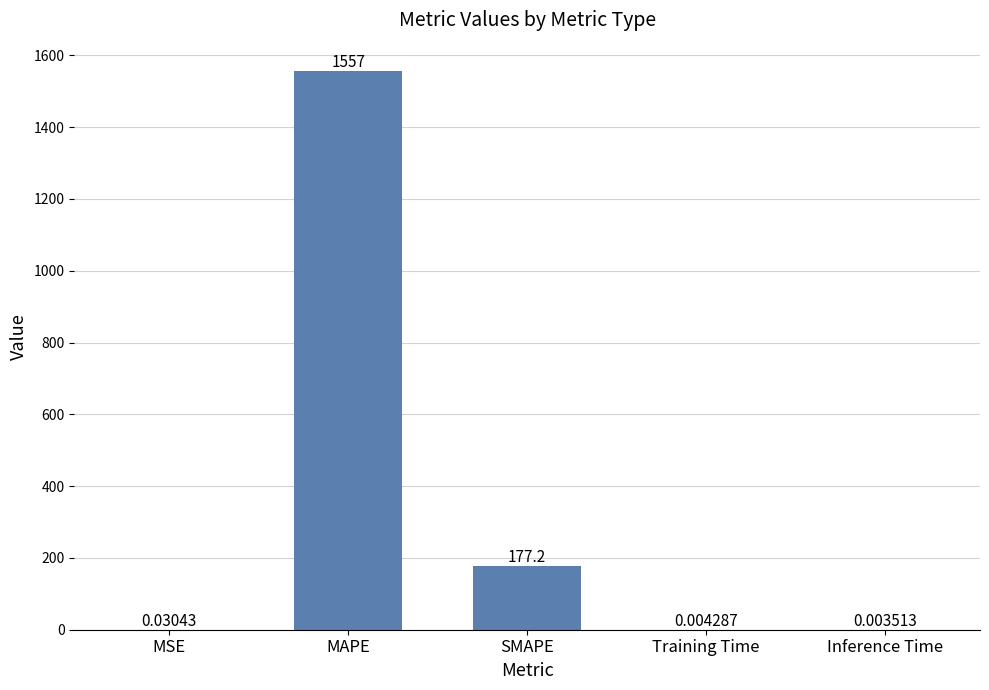

At which category does the chart reach its peak across all series?

MAPE